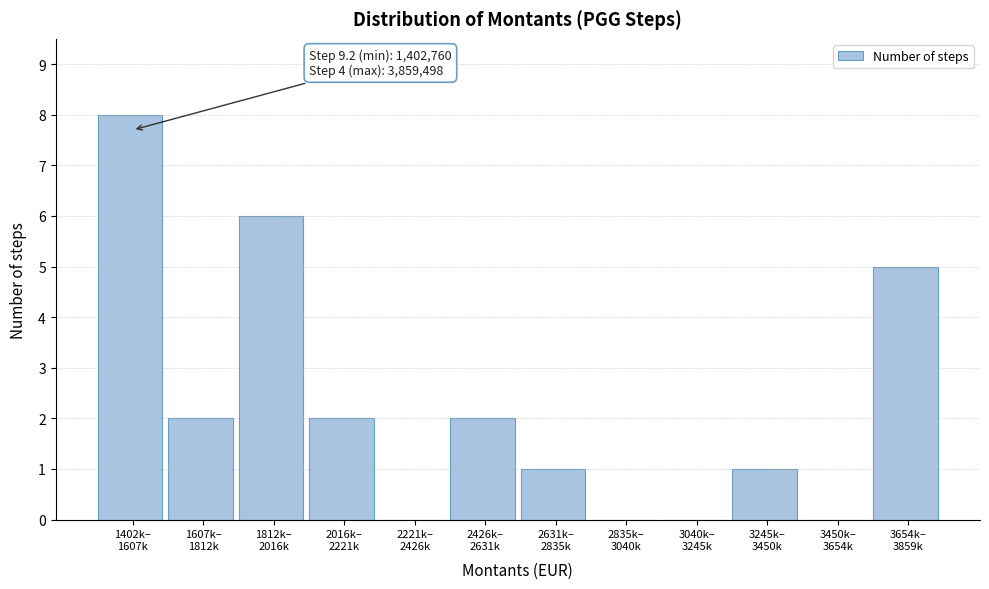

What is the maximum value shown in the chart?

8